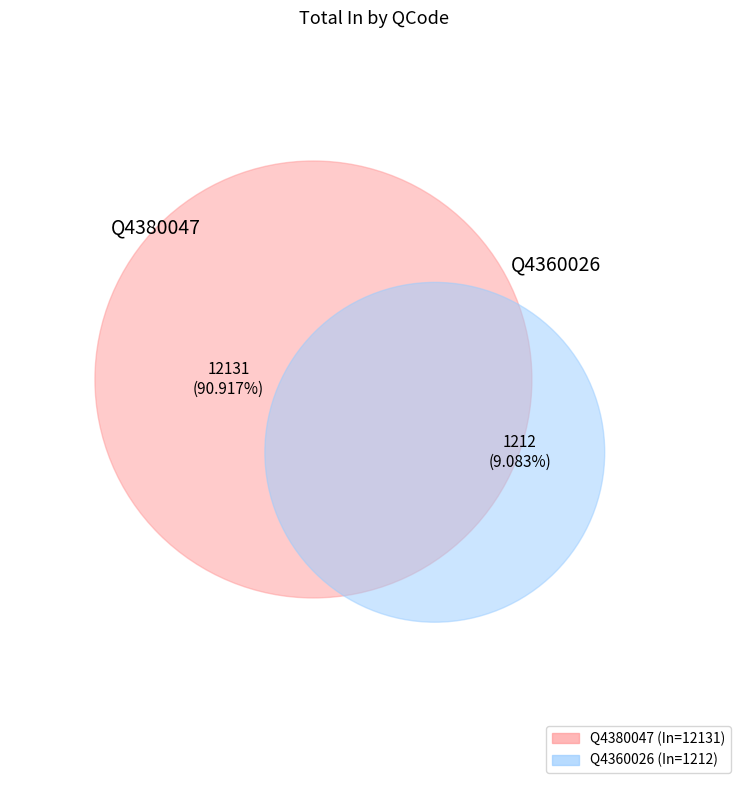

Approximately how many times larger is the value at Q4380047 compared to Q4360026?

10.0